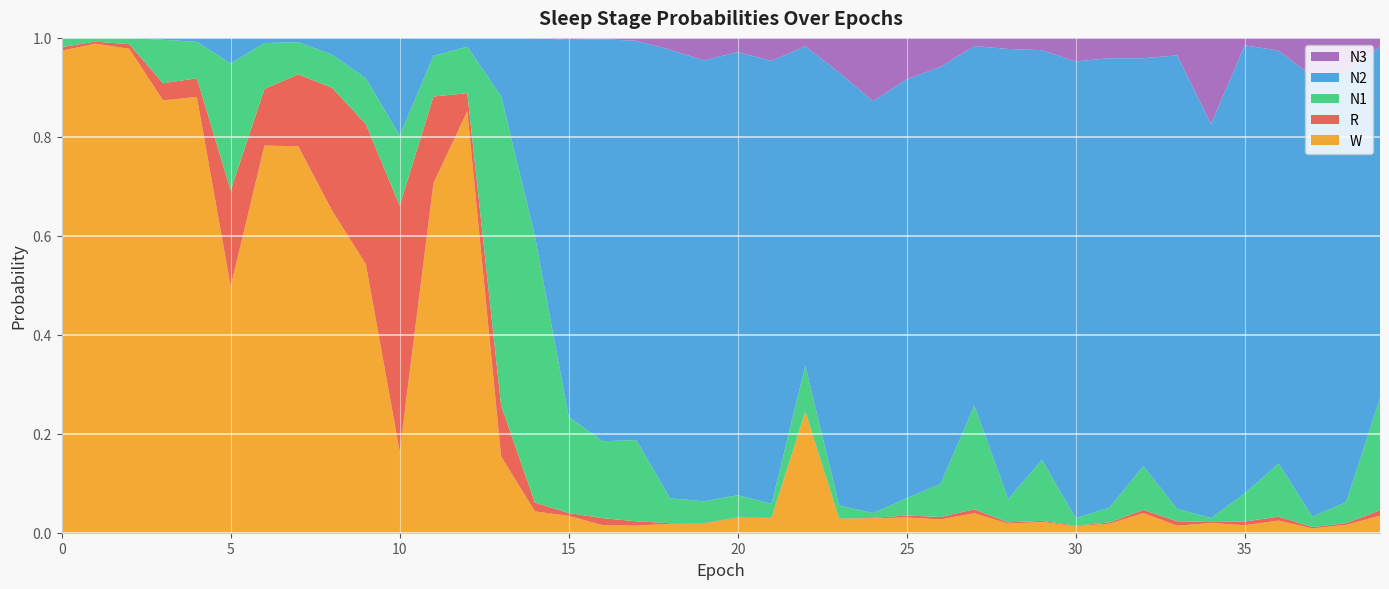

Reading right to left, list all the values displayed in this chart.

N1: 39=0.2	38=0.0	37=0.0	36=0.1	35=0.1	34=0.0	33=0.0	32=0.1	31=0.0	30=0.0	29=0.1	28=0.0	27=0.2	26=0.1	25=0.0	24=0.0	23=0.0	22=0.1	21=0.0	20=0.0	19=0.0	18=0.1	17=0.2	16=0.2	15=0.2	14=0.5	13=0.6	12=0.1	11=0.1	10=0.1	9=0.1	8=0.1	7=0.1	6=0.1	5=0.3	4=0.1	3=0.1	2=0.0	1=0.0	0=0.0
N2: 39=0.7	38=0.9	37=0.9	36=0.8	35=0.9	34=0.8	33=0.9	32=0.8	31=0.9	30=0.9	29=0.8	28=0.9	27=0.7	26=0.8	25=0.8	24=0.8	23=0.9	22=0.6	21=0.9	20=0.9	19=0.9	18=0.9	17=0.8	16=0.8	15=0.8	14=0.4	13=0.1	12=0.0	11=0.0	10=0.2	9=0.1	8=0.0	7=0.0	6=0.0	5=0.1	4=0.0	3=0.0	2=0.0	1=0.0	0=0.0
N3: 39=0.0	38=0.1	37=0.1	36=0.0	35=0.0	34=0.2	33=0.0	32=0.0	31=0.0	30=0.0	29=0.0	28=0.0	27=0.0	26=0.1	25=0.1	24=0.1	23=0.1	22=0.0	21=0.0	20=0.0	19=0.0	18=0.0	17=0.0	16=0.0	15=0.0	14=0.0	13=0.0	12=0.0	11=0.0	10=0.0	9=0.0	8=0.0	7=0.0	6=0.0	5=0.0	4=0.0	3=0.0	2=0.0	1=0.0	0=0.0
R: 39=0.0	38=0.0	37=0.0	36=0.0	35=0.0	34=0.0	33=0.0	32=0.0	31=0.0	30=0.0	29=0.0	28=0.0	27=0.0	26=0.0	25=0.0	24=0.0	23=0.0	22=0.0	21=0.0	20=0.0	19=0.0	18=0.0	17=0.0	16=0.0	15=0.0	14=0.0	13=0.1	12=0.0	11=0.2	10=0.5	9=0.3	8=0.2	7=0.1	6=0.1	5=0.2	4=0.0	3=0.0	2=0.0	1=0.0	0=0.0
W: 39=0.0	38=0.0	37=0.0	36=0.0	35=0.0	34=0.0	33=0.0	32=0.0	31=0.0	30=0.0	29=0.0	28=0.0	27=0.0	26=0.0	25=0.0	24=0.0	23=0.0	22=0.2	21=0.0	20=0.0	19=0.0	18=0.0	17=0.0	16=0.0	15=0.0	14=0.0	13=0.2	12=0.9	11=0.7	10=0.2	9=0.5	8=0.7	7=0.8	6=0.8	5=0.5	4=0.9	3=0.9	2=1.0	1=1.0	0=1.0